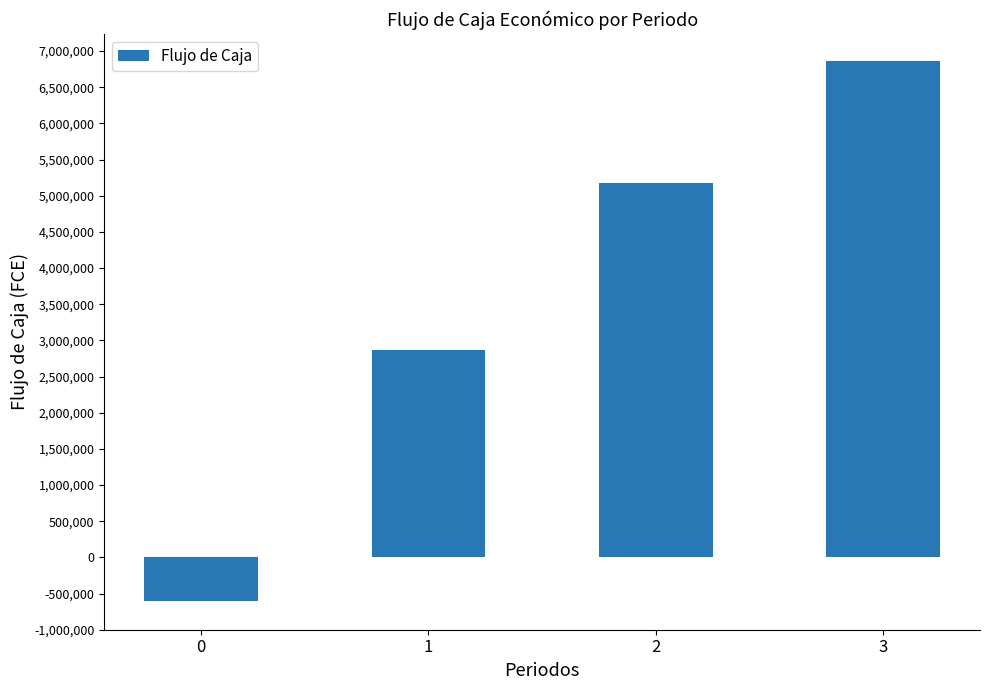

What is the value of the 3rd bar from the left?

5178337.2